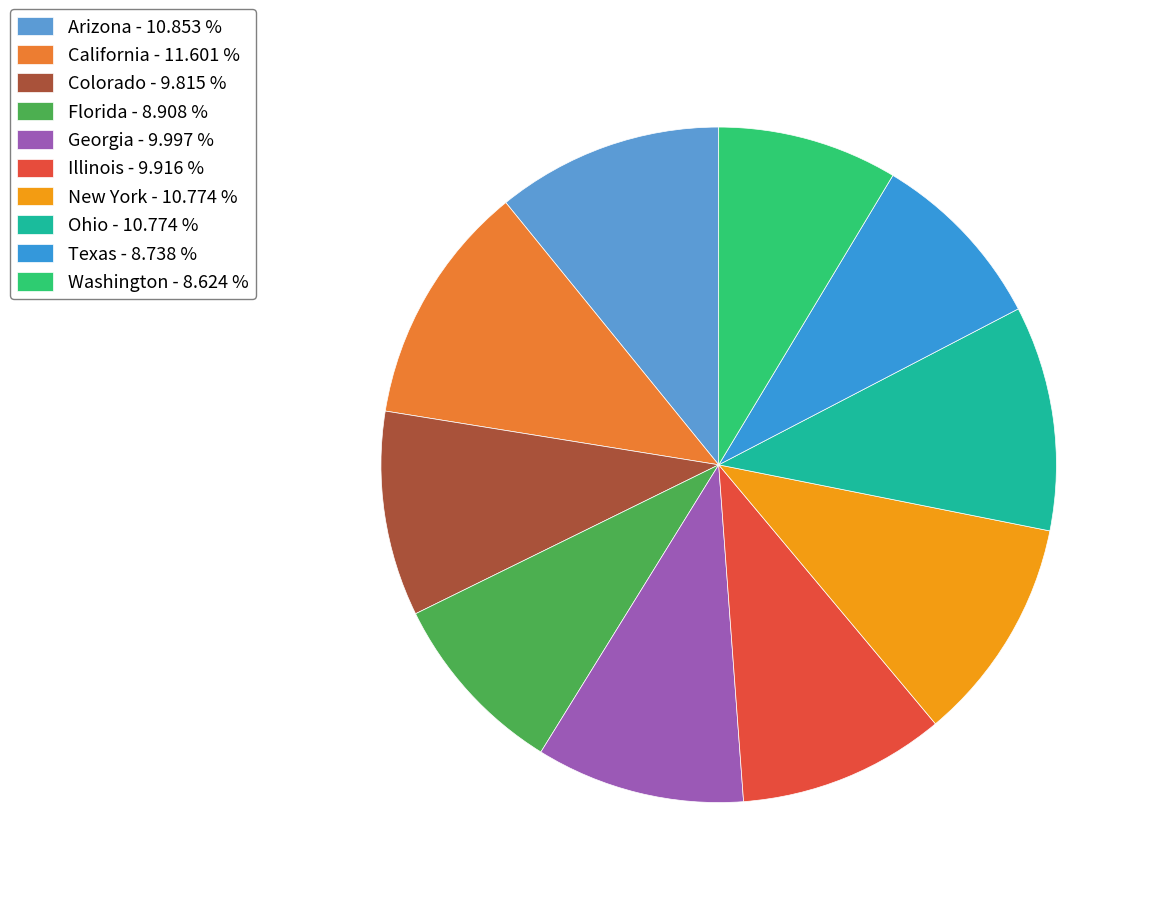

Is it true that Texas is 9% of the pie?

True